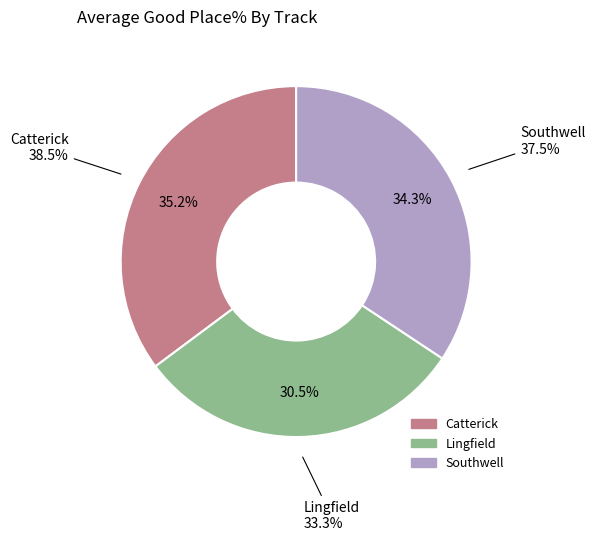

Does Southwell represent more than half of the total?

No